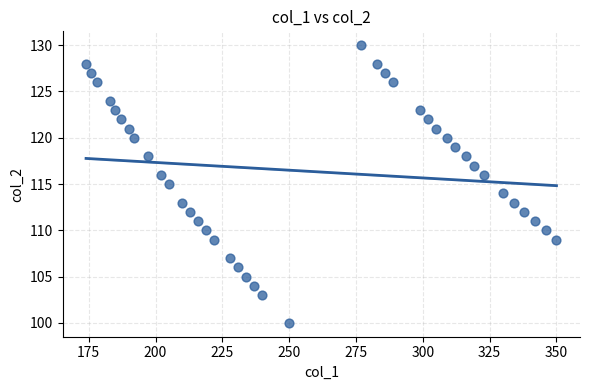

What is the range of X values (max minus min)?

176